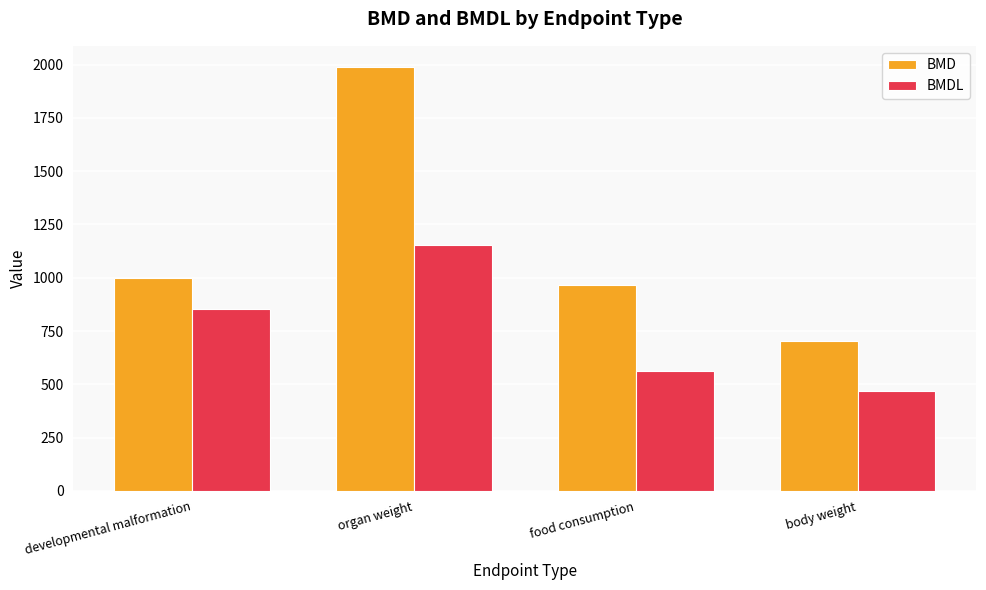

How many series are shown in this chart?

2